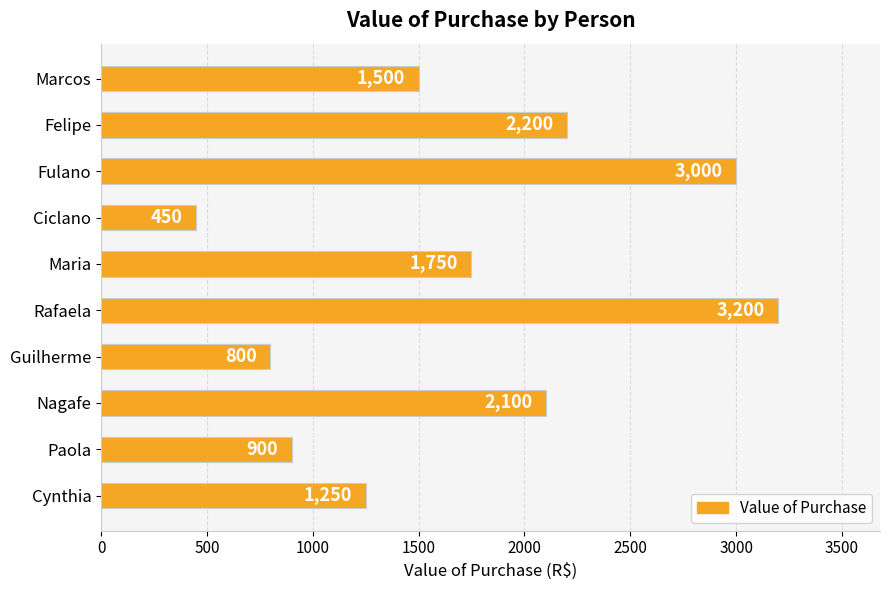

The value at Maria is 1750. True or false?

True